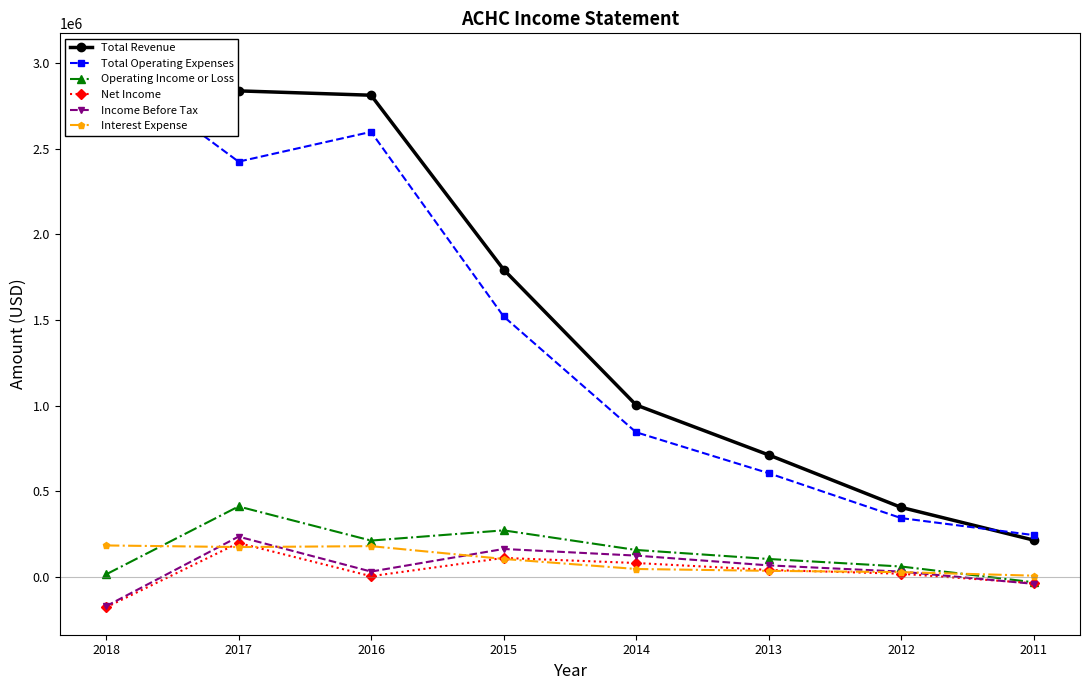

Where is the first local minimum for Interest Expense?

2017